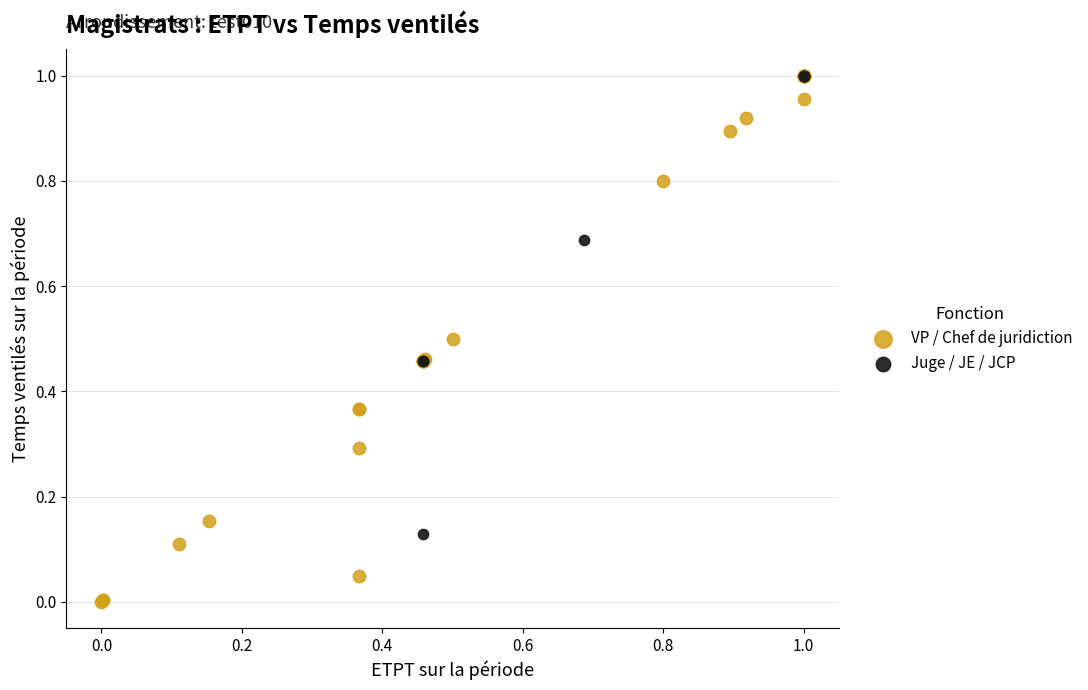

Which series reaches the minimum Y coordinate?

VP / Chef de juridiction